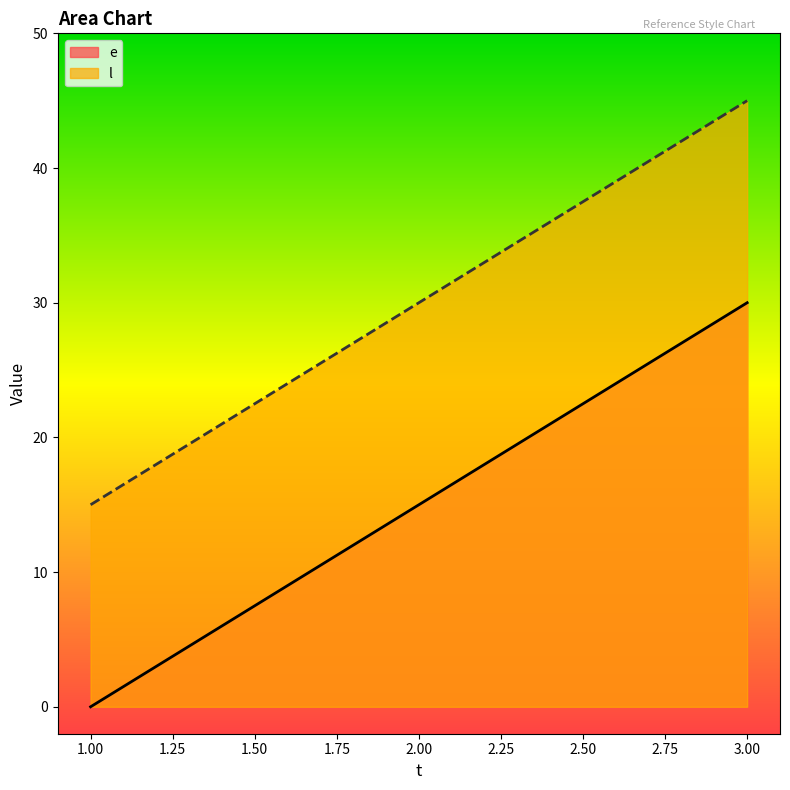

Reading left to right, extract all data points from this chart.

e: 1=0	2=15	3=30
l: 1=15	2=30	3=45